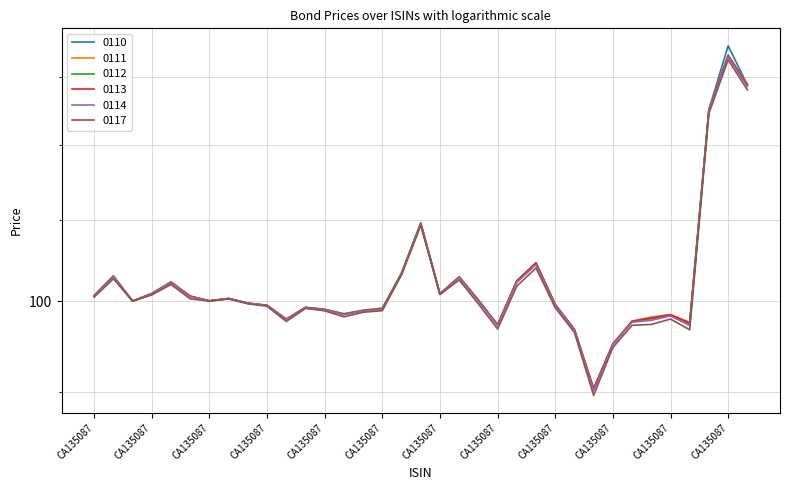

Reading right to left, transcribe all the data shown in this chart.

0110: 128.8	134.8	125.1	97.4	98.4	98.0	97.7	95.1	90.2	96.7	99.6	104.4	102.4	97.2	100.1	102.9	100.9	109.6	103.4	99.2	99.0	98.6	99.1	99.3	98.0	99.5	99.8	100.3	100.1	100.6	102.3	100.9	100.0	103.0	100.7
0111: 128.9	133.4	125.2	97.6	98.5	98.2	97.7	95.2	90.4	96.7	99.7	104.6	102.5	97.3	100.2	102.9	100.9	109.6	103.4	99.2	99.0	98.6	99.1	99.3	98.0	99.5	99.8	100.3	100.1	100.6	102.3	100.9	100.0	103.0	100.7
0112: 128.8	133.3	125.1	97.4	98.4	98.0	97.7	95.1	90.2	96.8	99.6	104.6	102.4	97.3	100.1	102.9	100.9	109.5	103.3	99.2	98.9	98.5	99.0	99.3	97.9	99.5	99.8	100.3	100.1	100.6	102.3	100.9	100.0	103.0	100.7
0113: 128.8	133.2	125.0	97.5	98.4	98.1	97.7	95.1	90.3	96.8	99.6	104.6	102.4	97.3	100.1	102.9	100.8	109.5	103.2	99.1	98.9	98.5	99.0	99.3	97.9	99.5	99.8	100.3	100.0	100.6	102.2	100.9	100.0	102.9	100.6
0114: 128.5	133.1	124.9	97.2	98.3	97.8	97.6	95.0	90.0	96.7	99.5	104.4	102.2	97.2	100.0	102.8	100.8	109.4	103.2	99.1	98.9	98.4	99.0	99.3	97.9	99.5	99.8	100.3	100.0	100.5	102.2	100.9	100.0	102.9	100.6
0117: 128.0	132.6	124.6	96.7	98.0	97.3	97.2	94.8	89.6	96.4	99.2	104.0	101.8	96.8	99.7	102.5	100.8	109.3	103.2	98.9	98.7	98.2	98.9	99.2	97.7	99.4	99.7	100.3	100.0	100.3	102.0	100.8	100.0	102.7	100.5